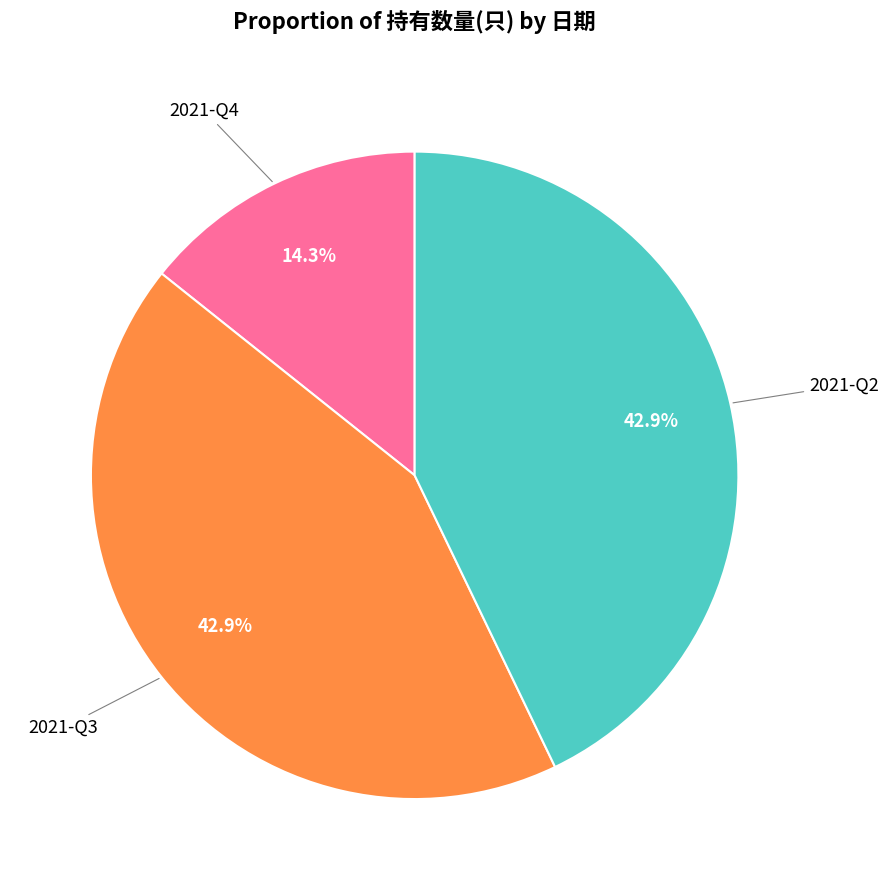

Is there a majority slice in this chart?

No